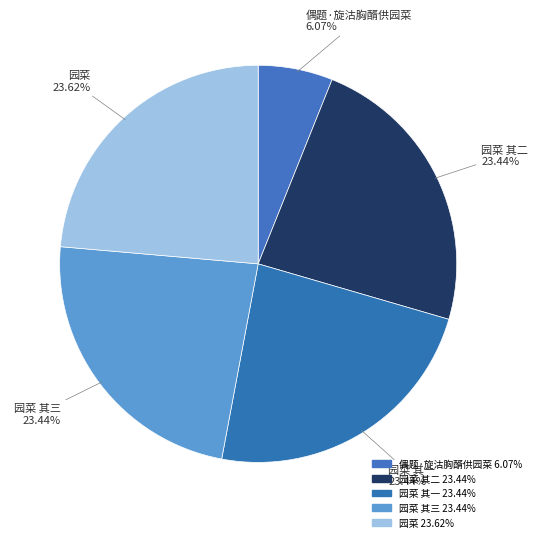

How many segments does this pie chart have?

5